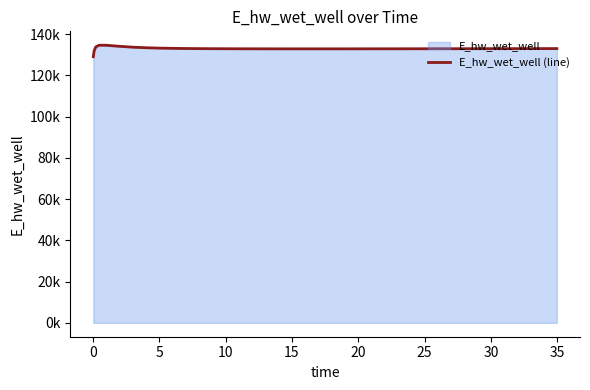

How many data points are less than 132959?

20